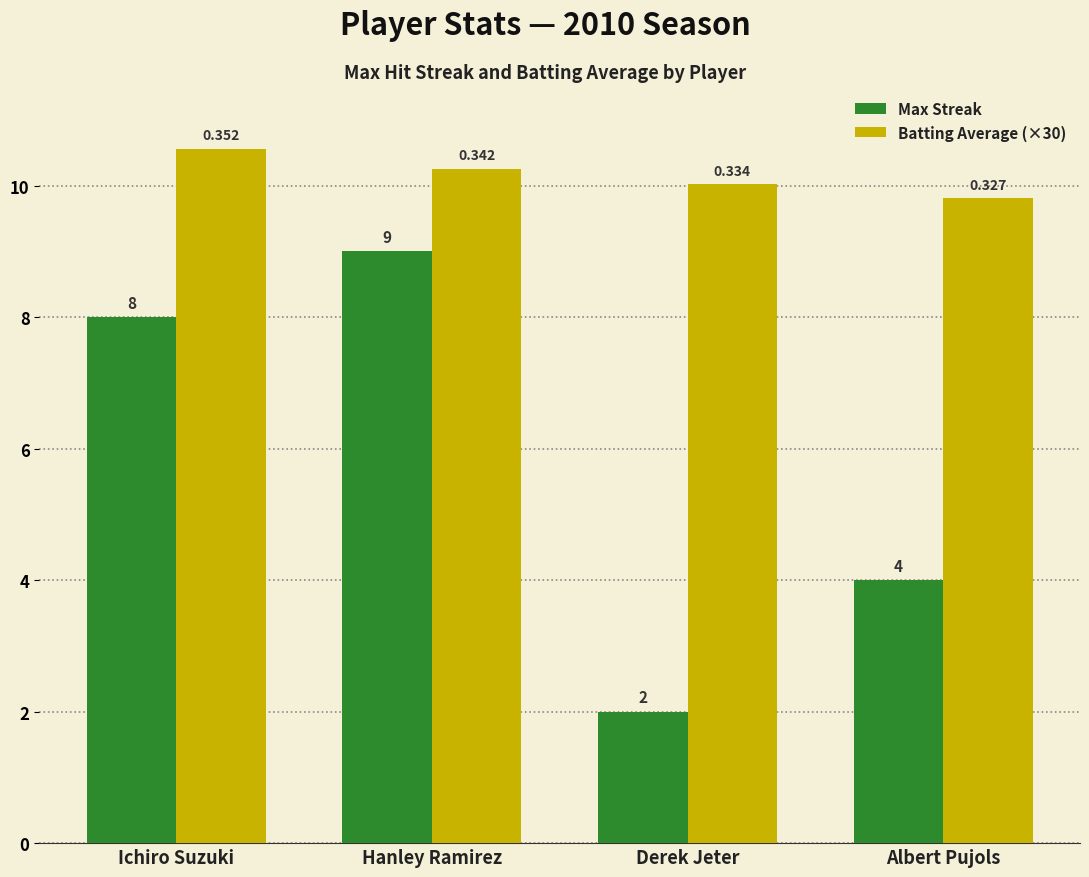

Rank the series by their average value, from lowest to highest.

Max Streak, Batting Average (×30)